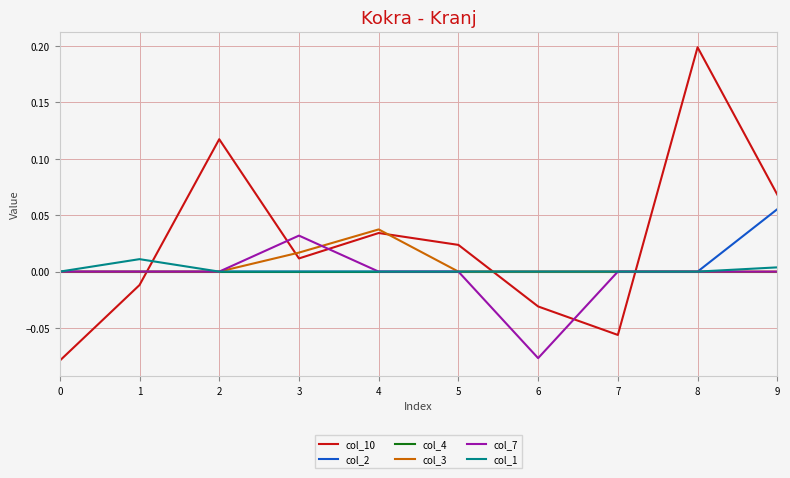

Is this an area chart (filled region under the line)?

No